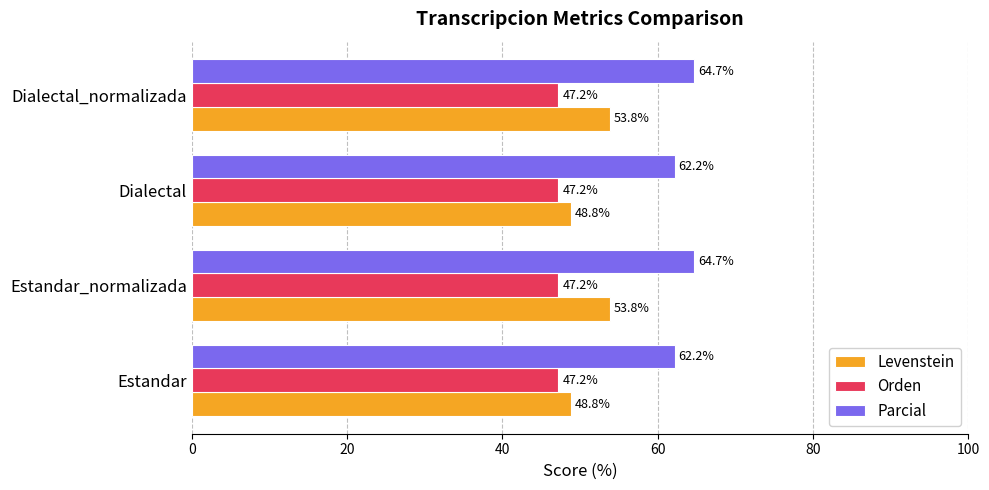

The value of Orden at Estandar is 47.2. True or false?

True